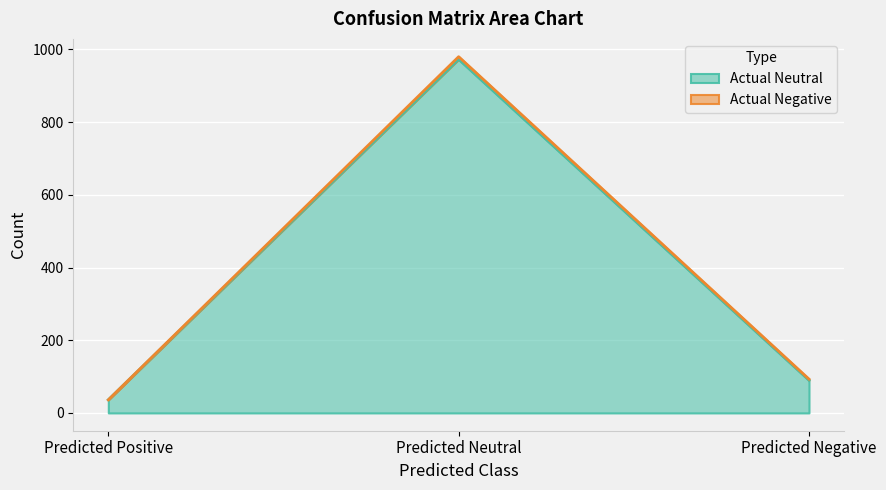

Which category has the lowest value across all series?

Predicted Positive